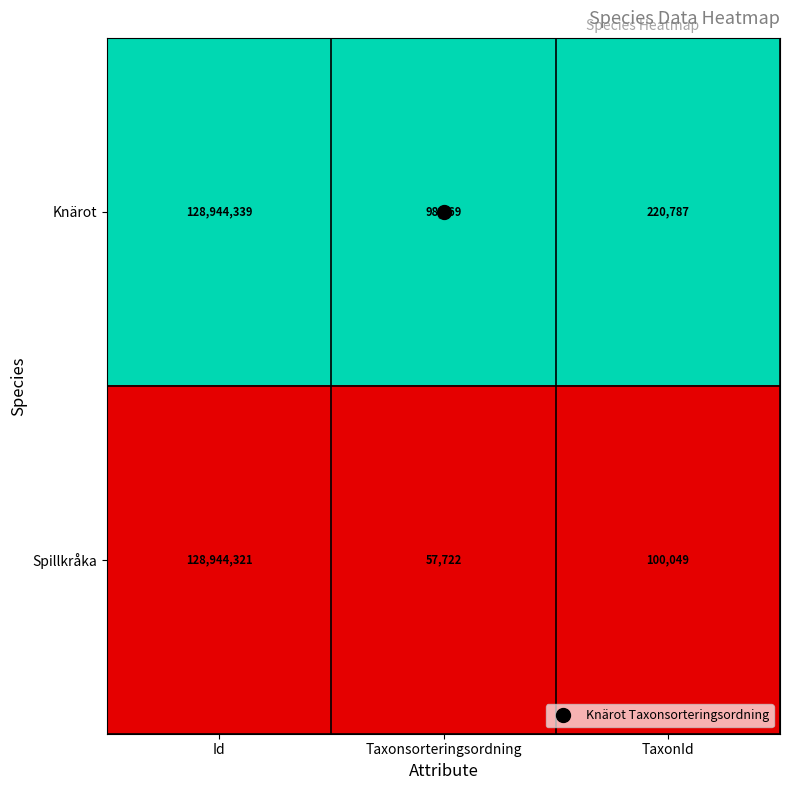

Where is Spillkråka nearest to the value 64501021?

TaxonId